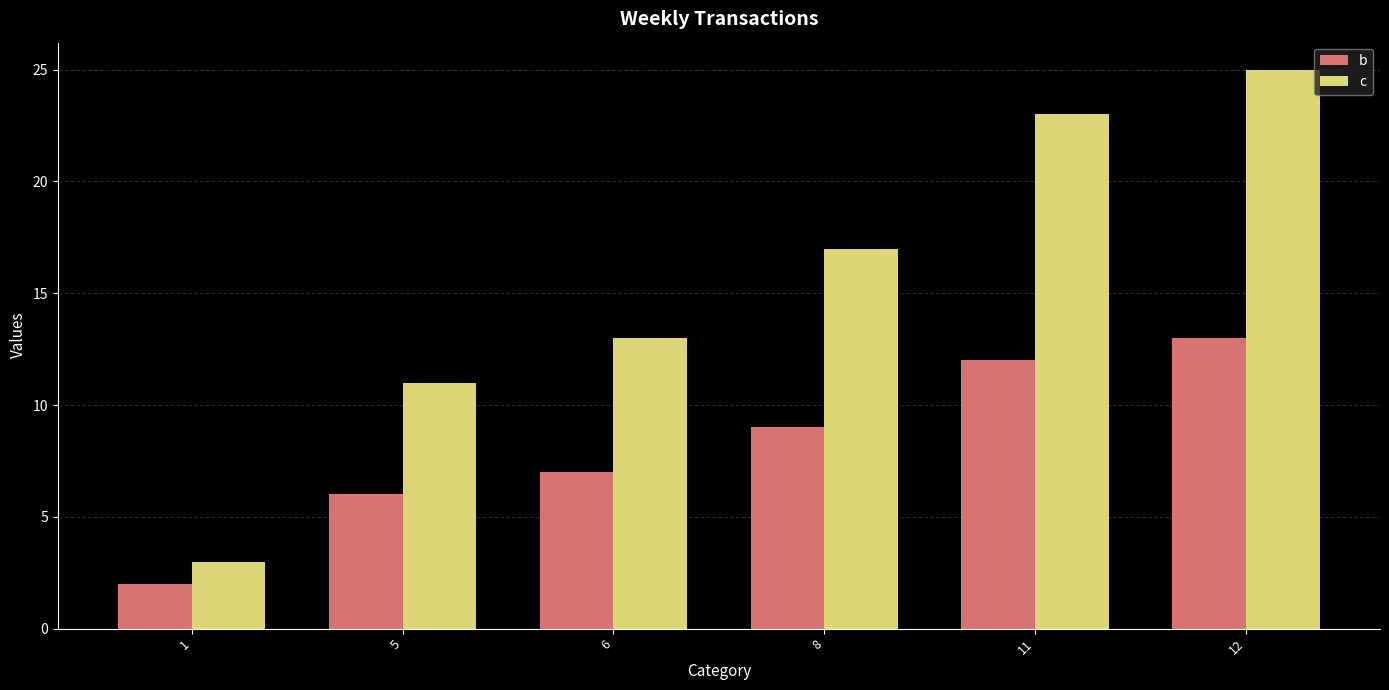

Reading right to left, transcribe all the data shown in this chart.

b: 13	12	9	7	6	2
c: 25	23	17	13	11	3